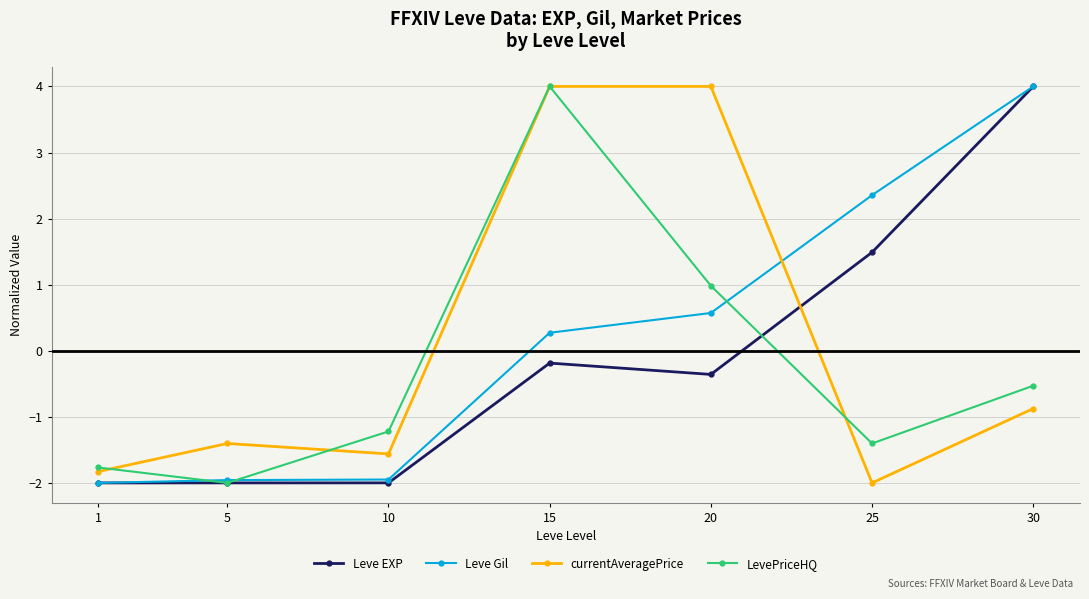

At which category is the sum across all series the highest?

15